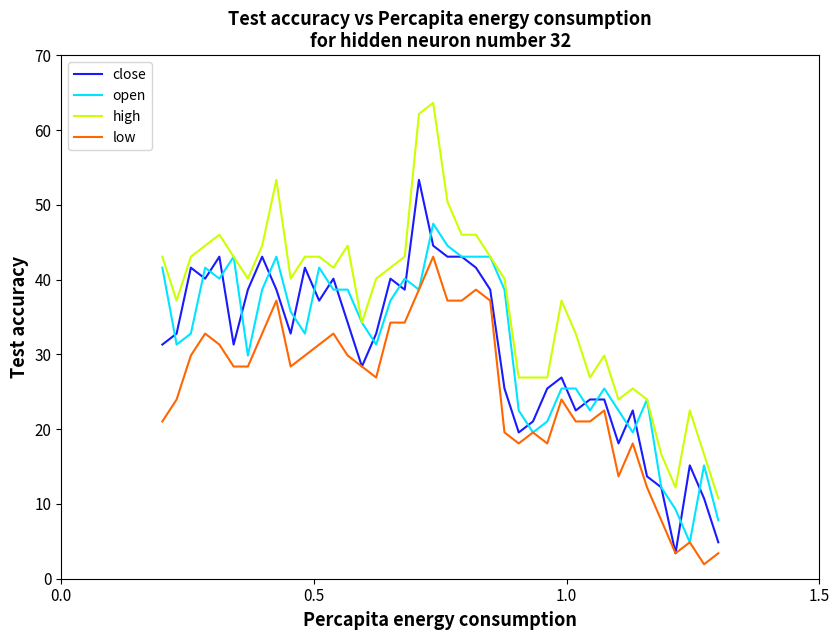

What is the minimum value shown in the chart?

1.9